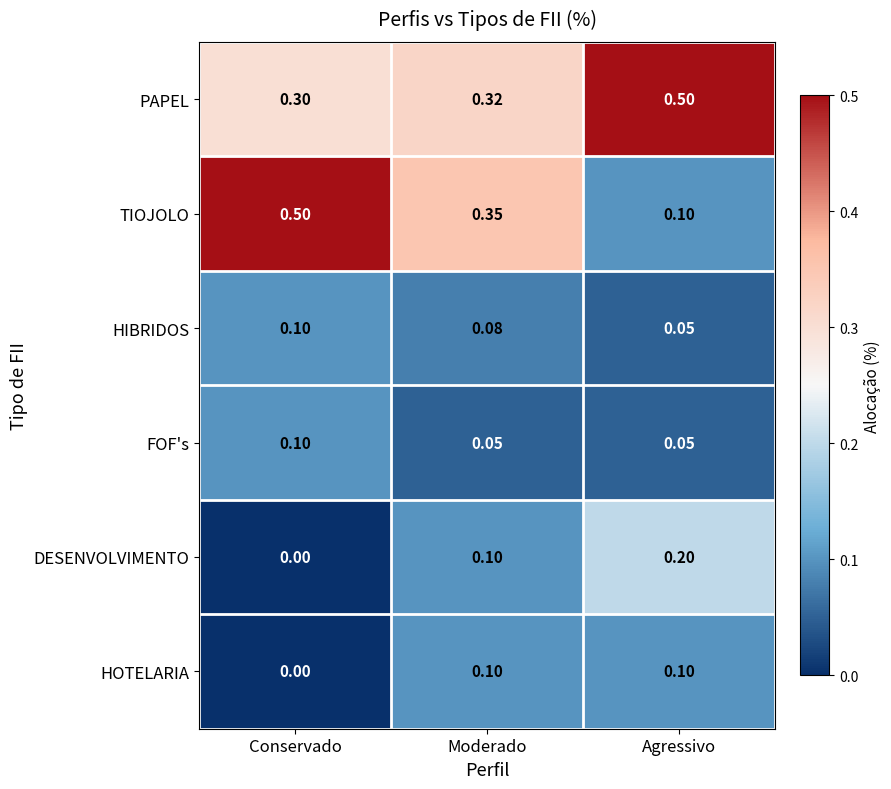

What is the greatest value displayed?

0.5